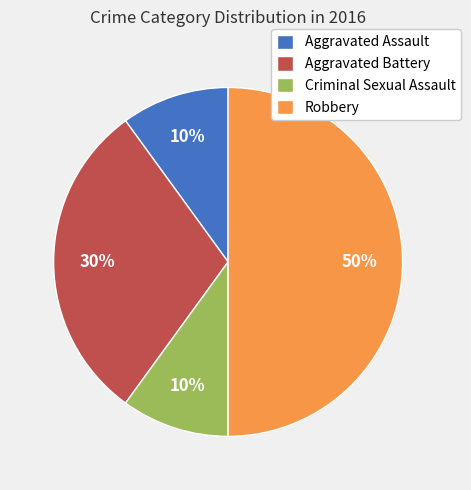

Does Aggravated Battery account for over 50% of the chart?

No